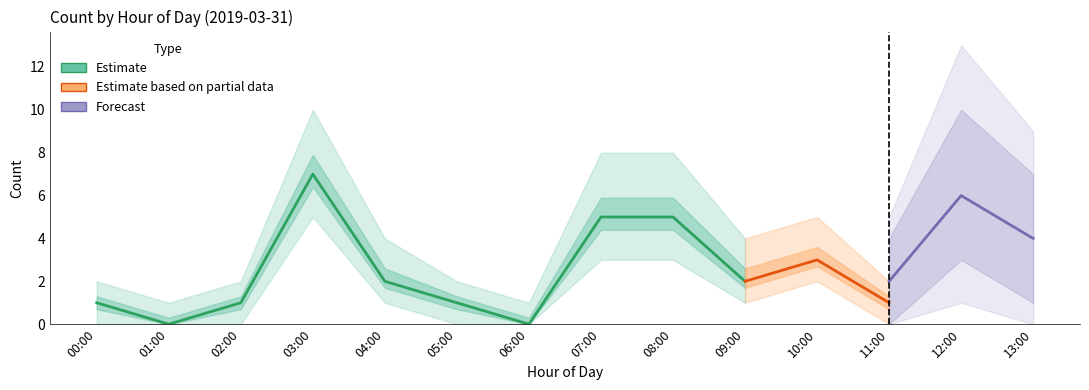

True or false: Estimate based on partial data has a value of 1 at 04:00.

False